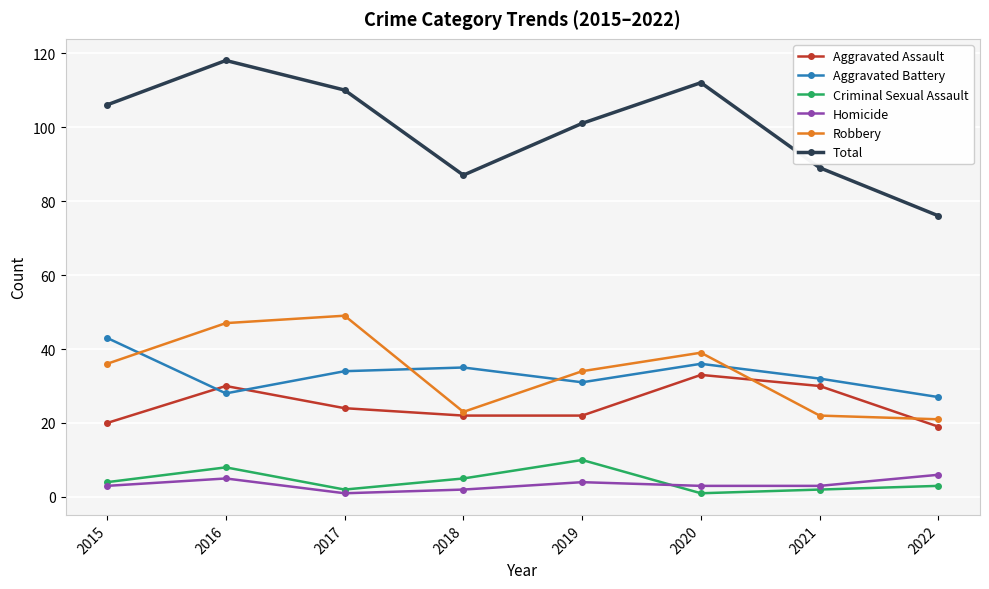

Which series changed the most between 2016 and 2018?

Total